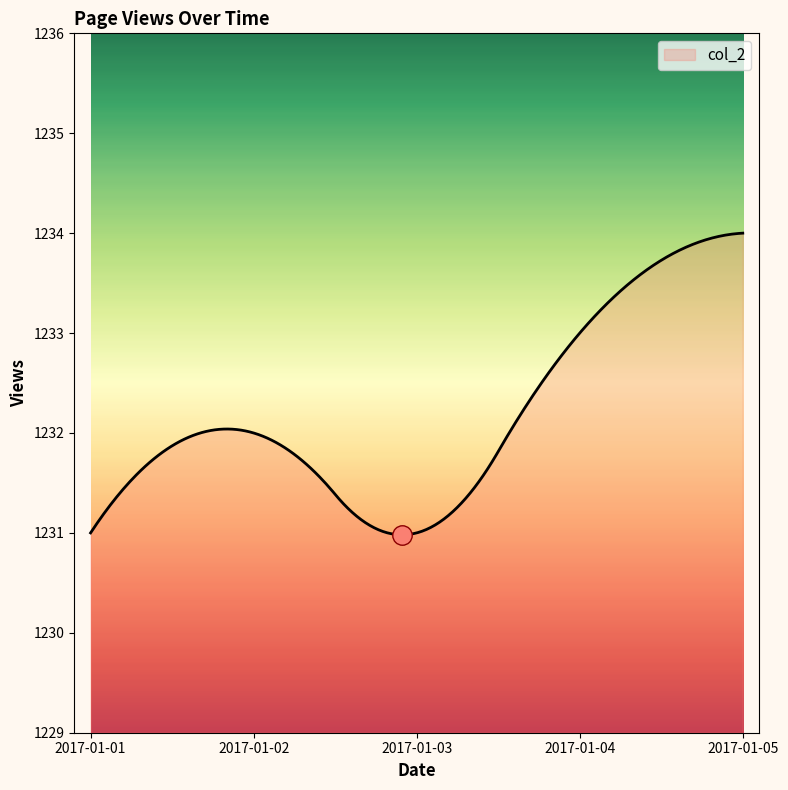

What is the greatest value displayed?

1234.0